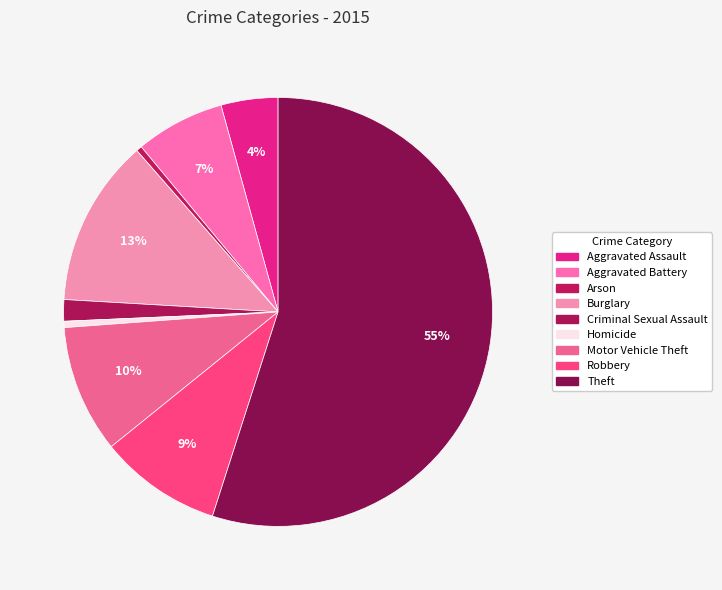

To the nearest percent, what is the combined percentage of Robbery and Homicide?

10%